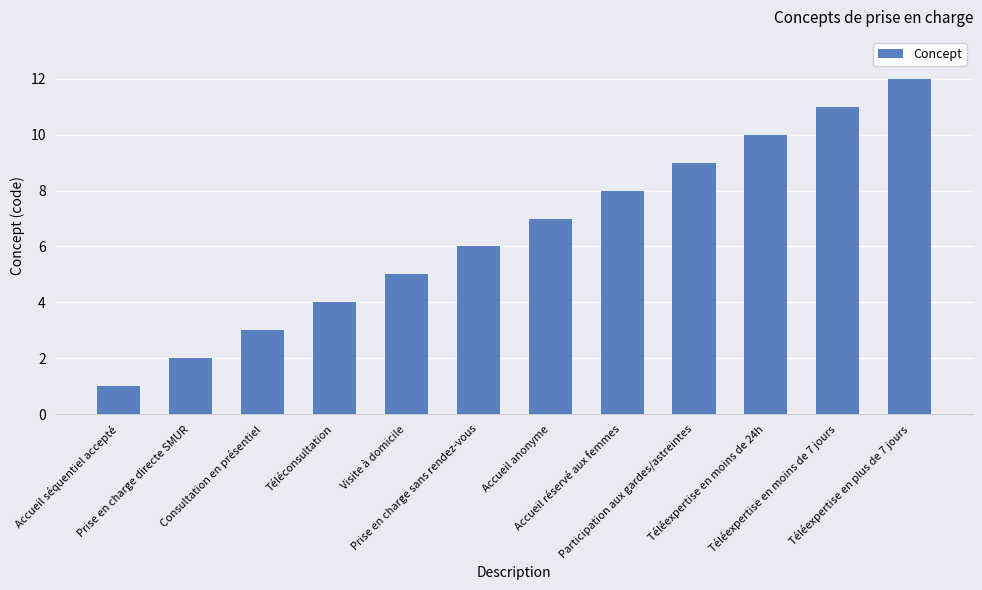

How many distinct data groups are displayed?

1